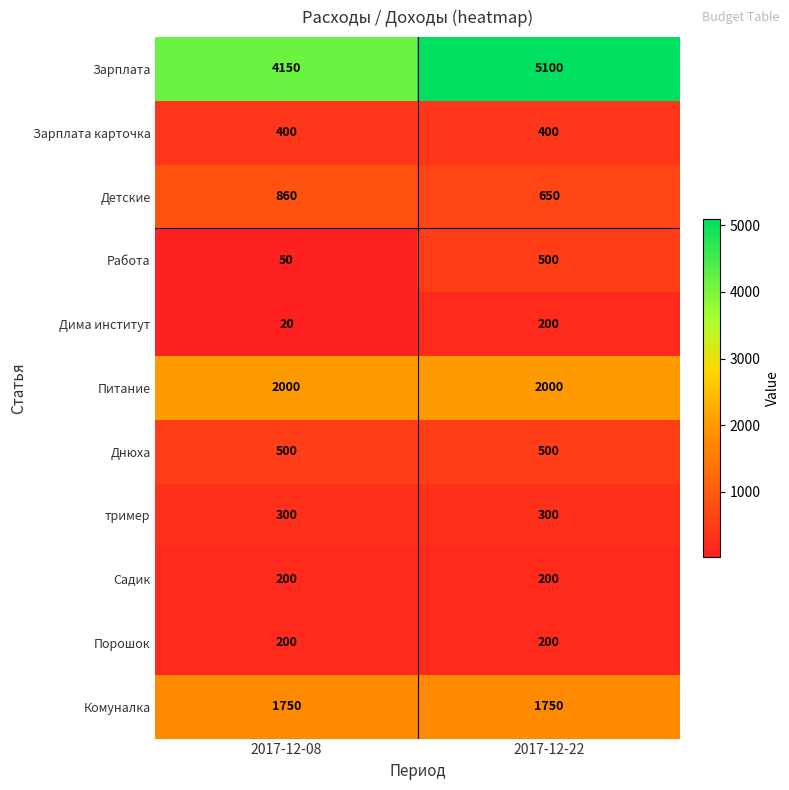

What is the average value of the Питание series?

2000